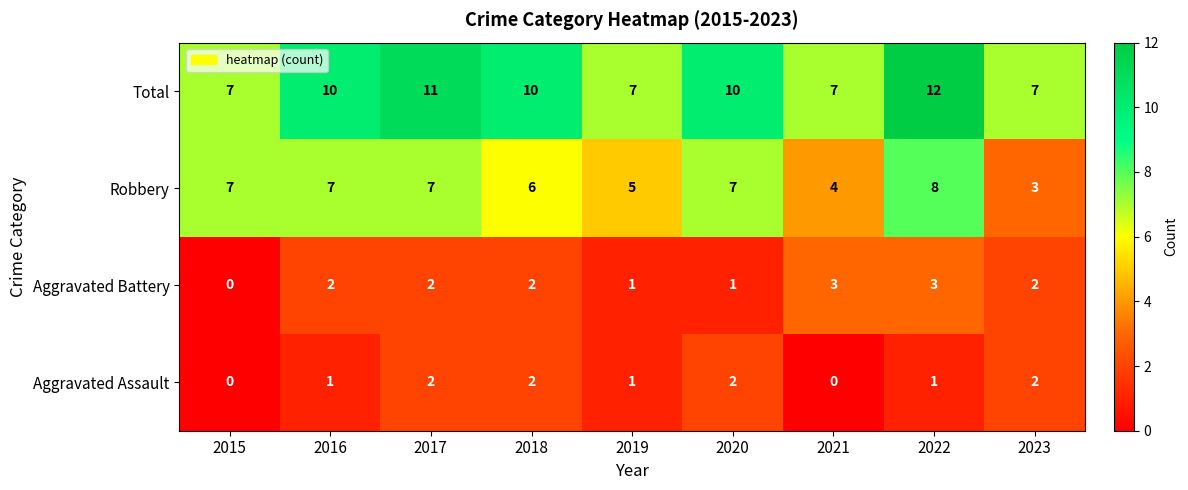

Which series has the largest total across all categories?

Total